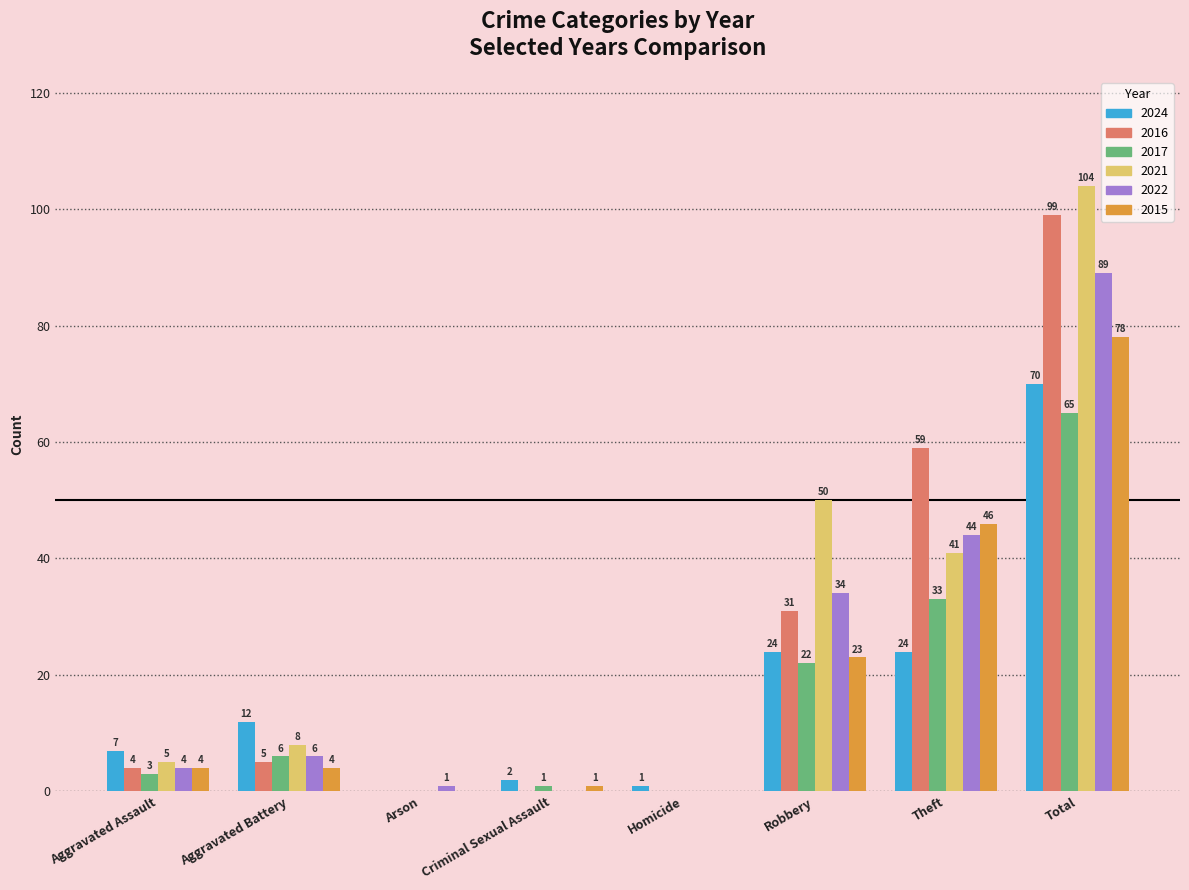

At which category is the sum across all series the highest?

Total